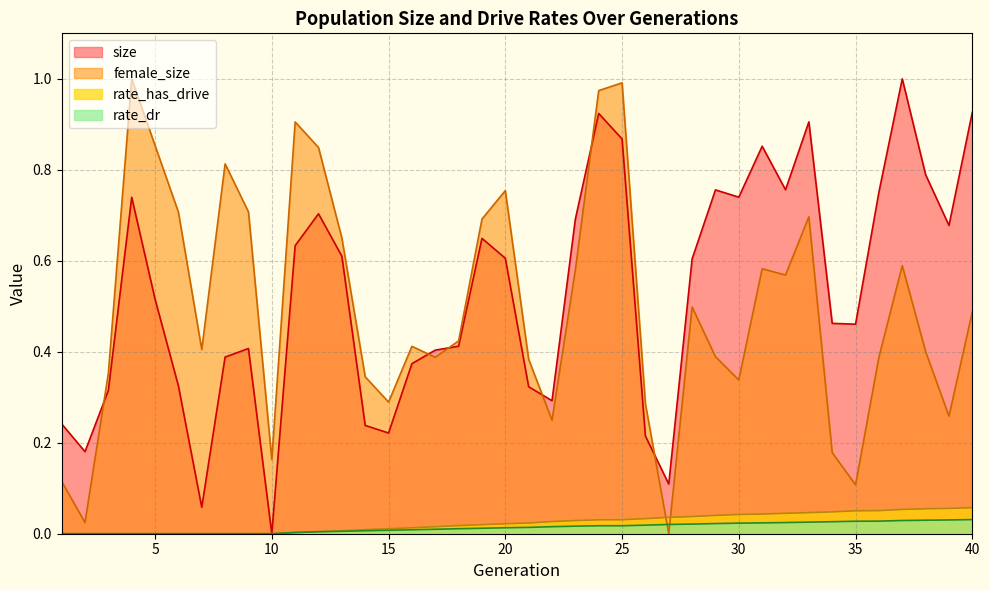

Which series has the largest total across all categories?

size